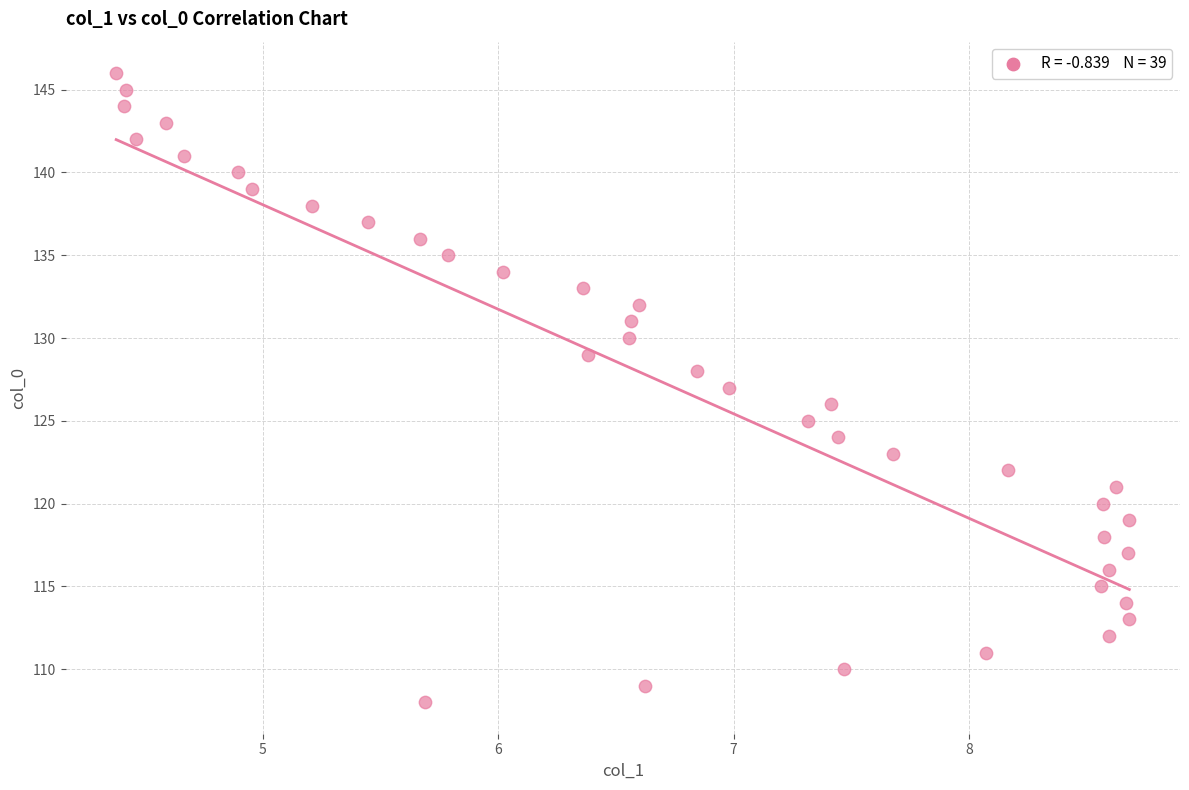

What is the range of Y values (max minus min)?

38